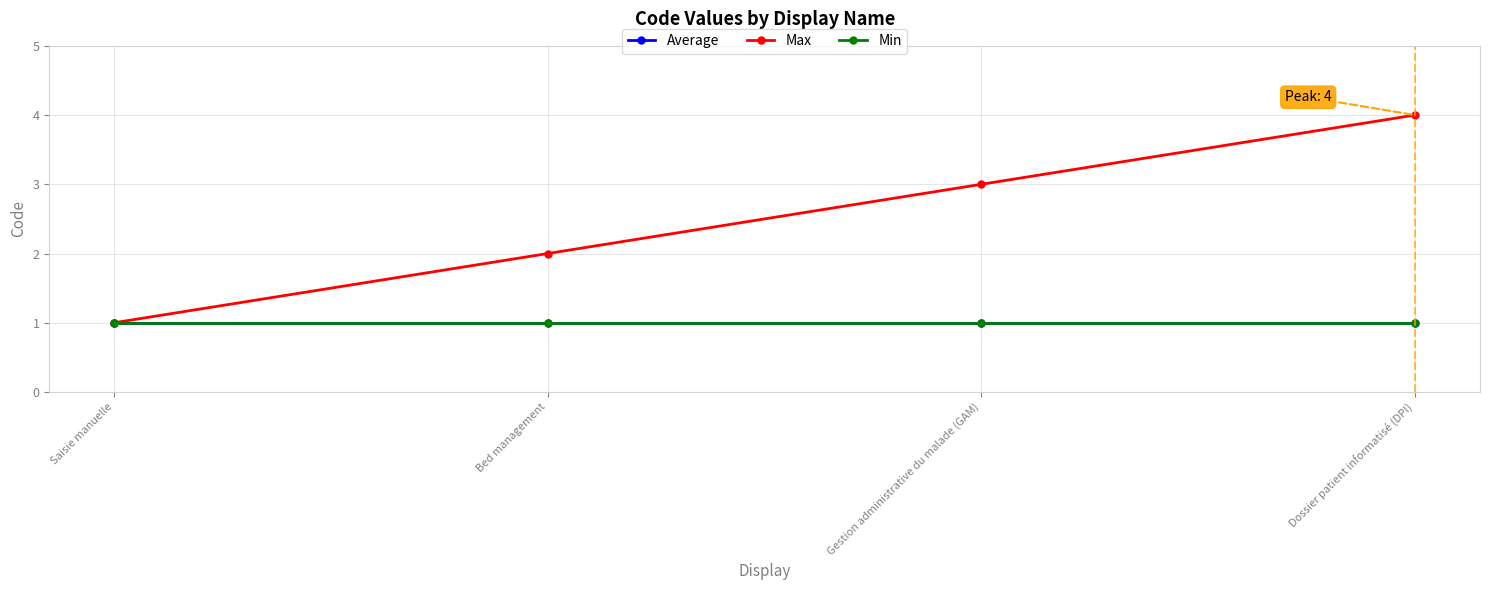

Which category has the highest value in the Min series?

Saisie manuelle